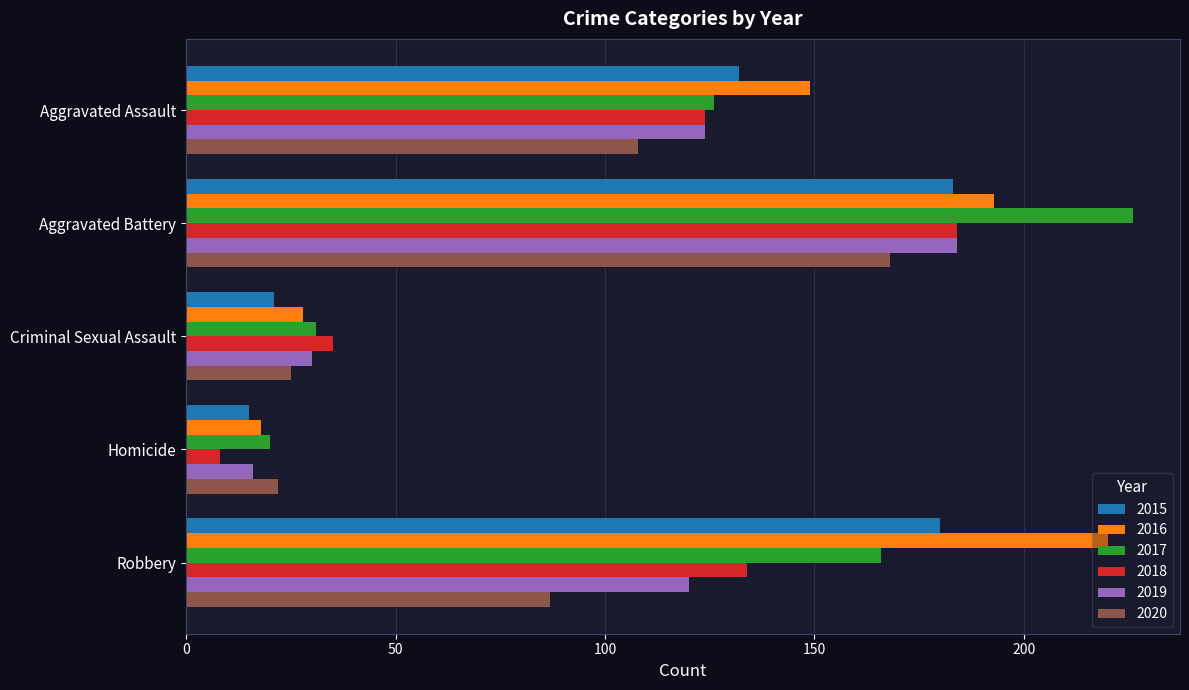

List the labels in order of 2016 value, largest first.

Robbery, Aggravated Battery, Aggravated Assault, Criminal Sexual Assault, Homicide